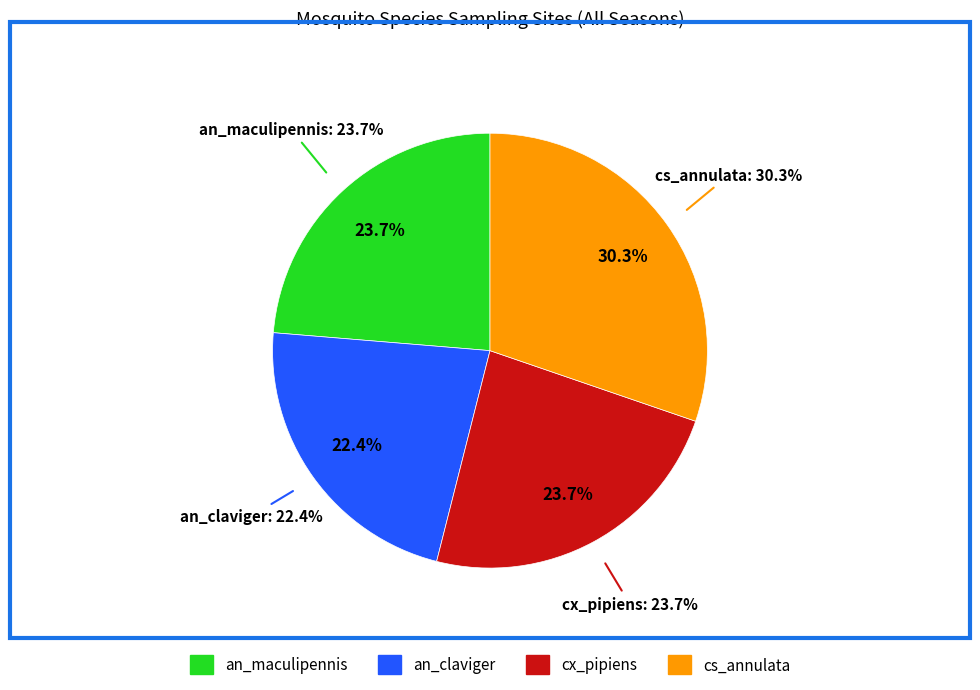

The cx_pipiens slice represents 30% of the pie. True or false?

False